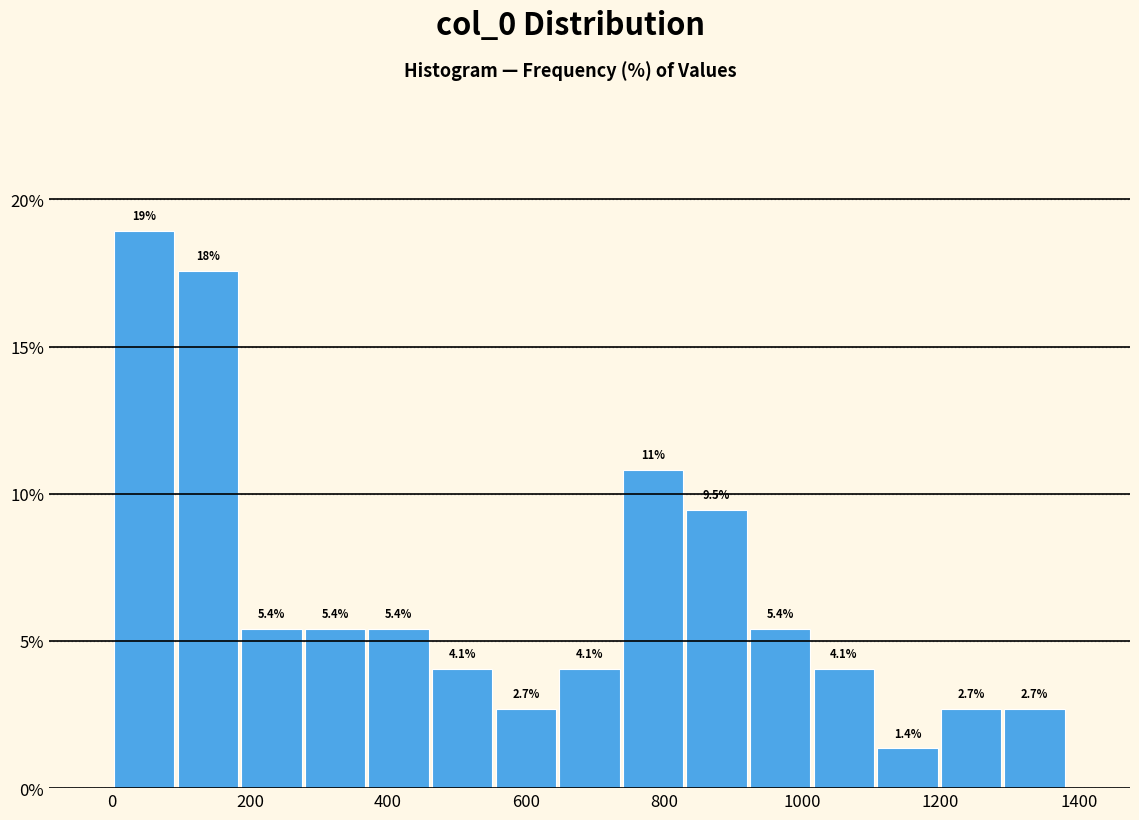

Which range on the x-axis has the tallest bar?

0 to 100